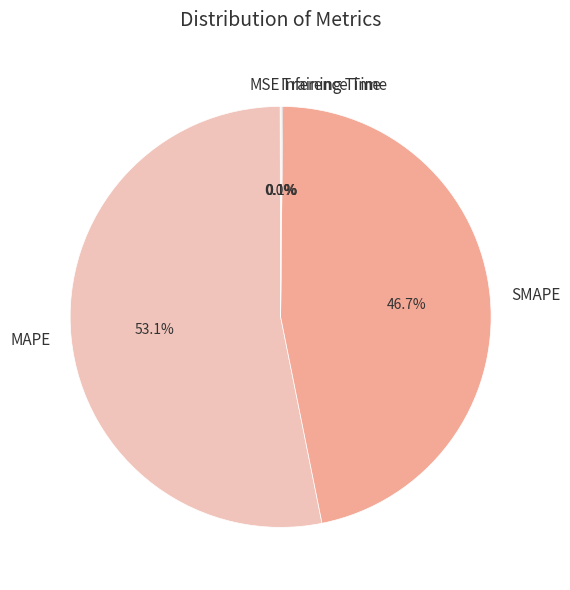

What portion of the pie excludes MAPE?

46.9%